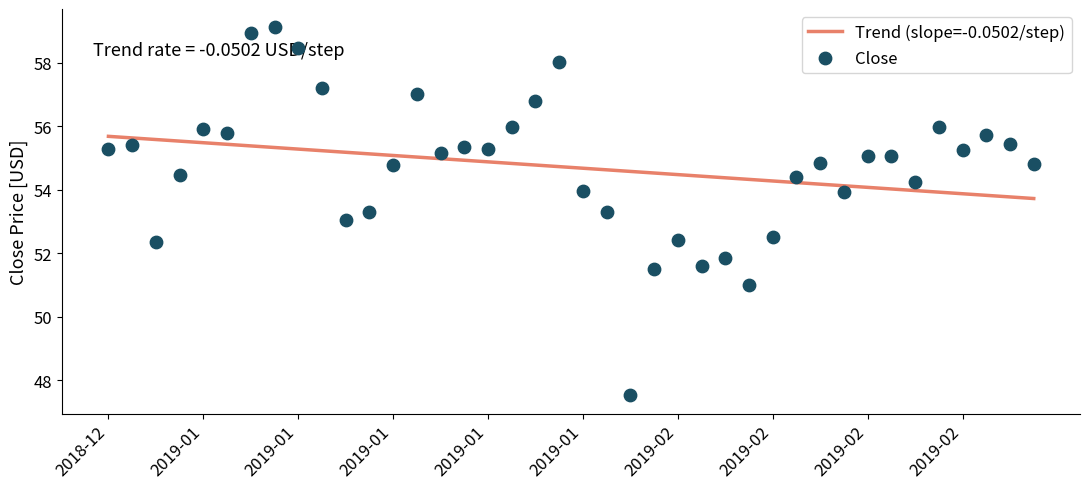

At how many categories does at least one series exceed 58?

4